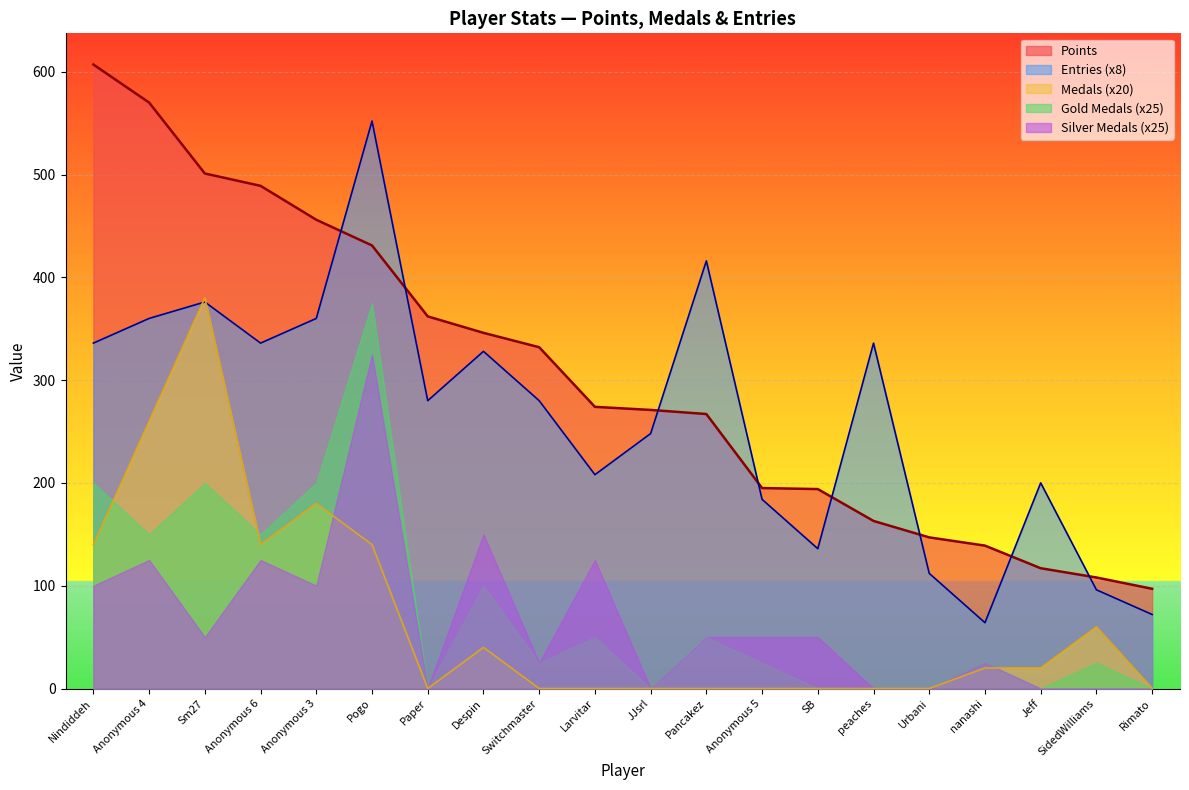

Is it true that Entries equals 328 at Despin?

True